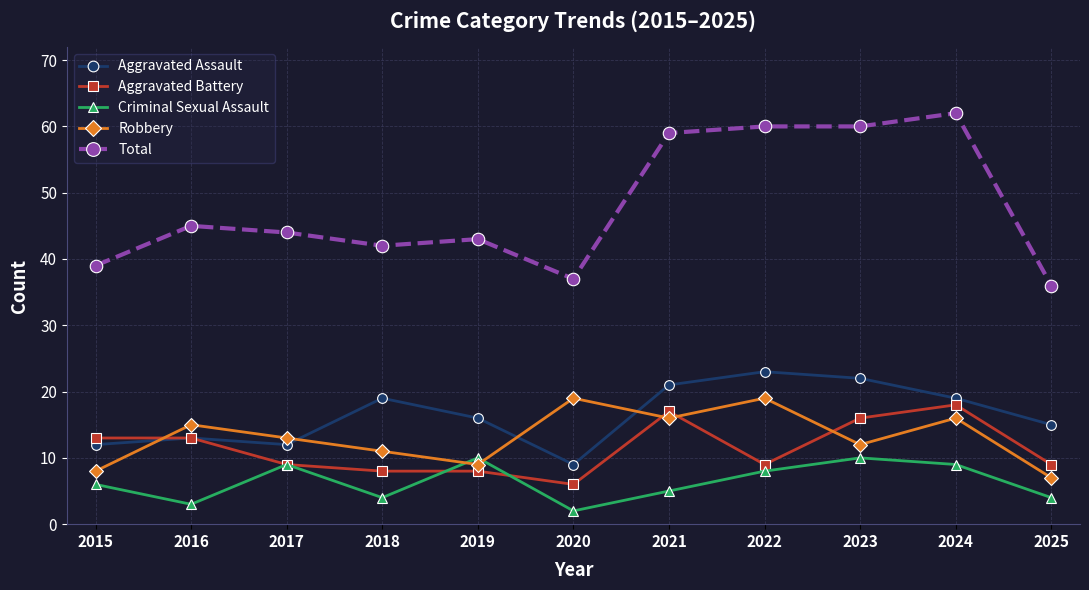

What is the spread (max minus min) of values at 2021?

54